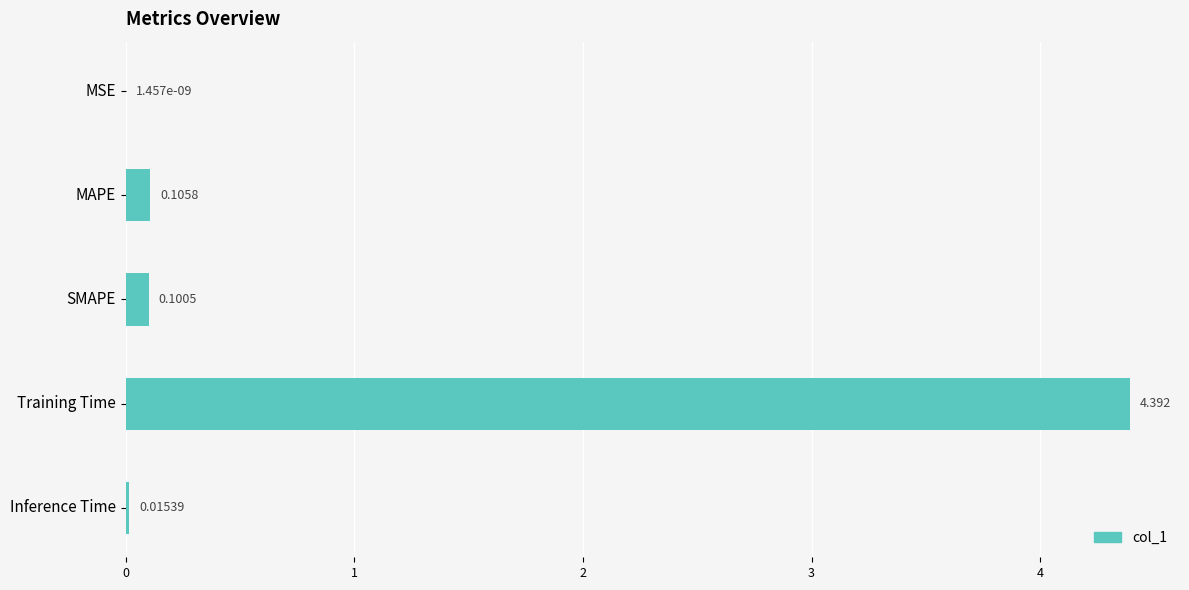

At which category does the chart reach its peak across all series?

Training Time